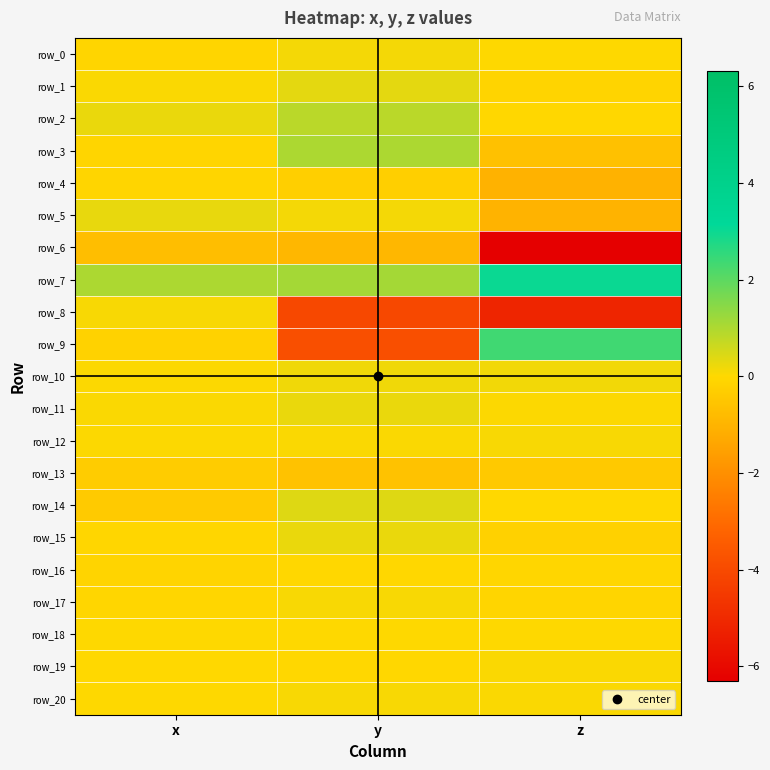

Which has a higher value, z or y?

y